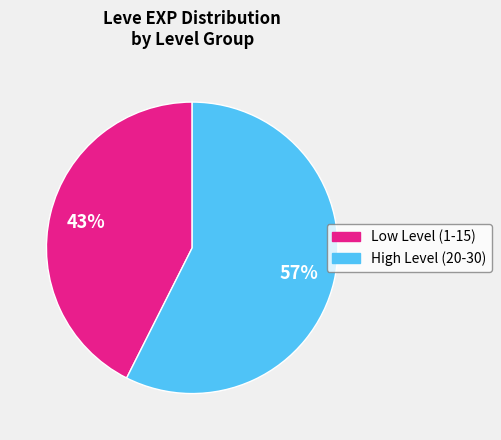

Is there any slice that represents more than half of the pie?

Yes